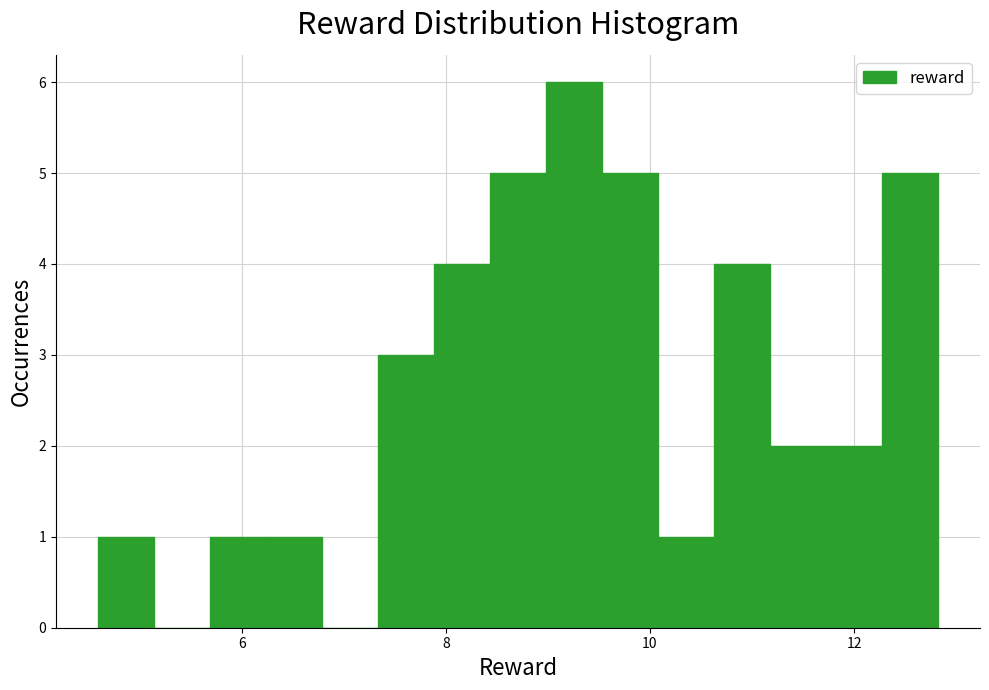

Around what value on the x-axis is the tallest bar? Give the approximate position of its centre, as read against the axis.

9.2